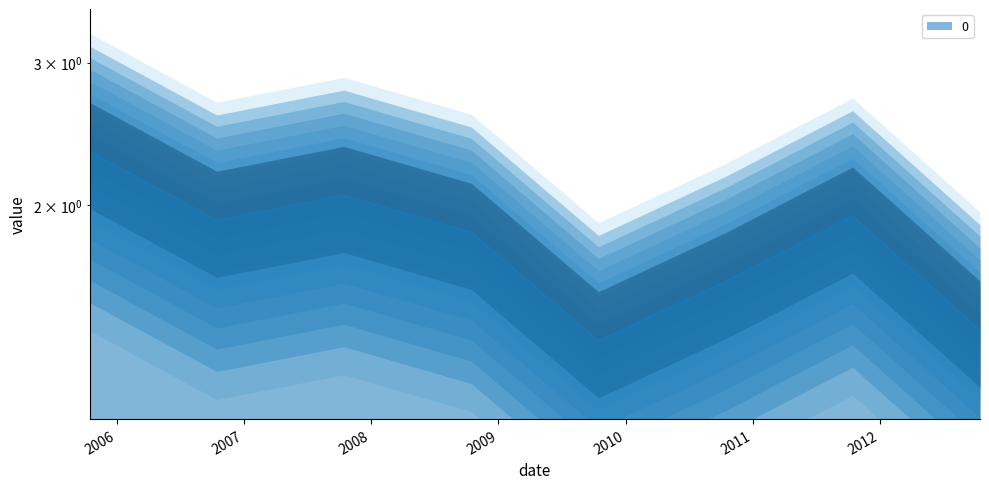

The chart shows a value of 2.3 at 2005-10-15. True or false?

True